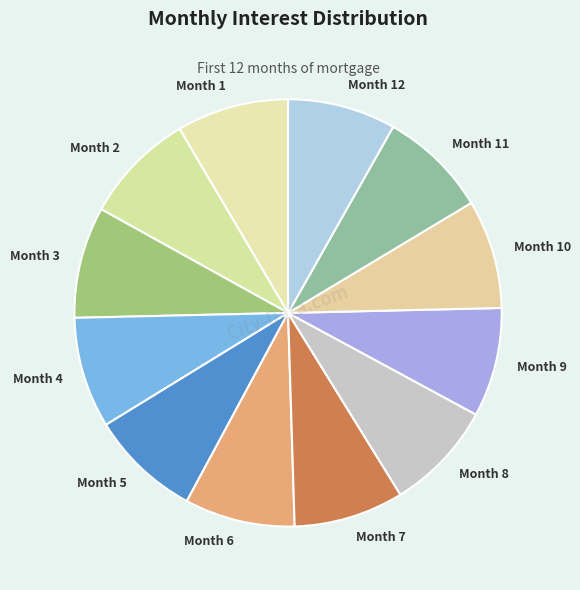

What is the ratio of the value at Month 2 to the value at Month 9?

1.0